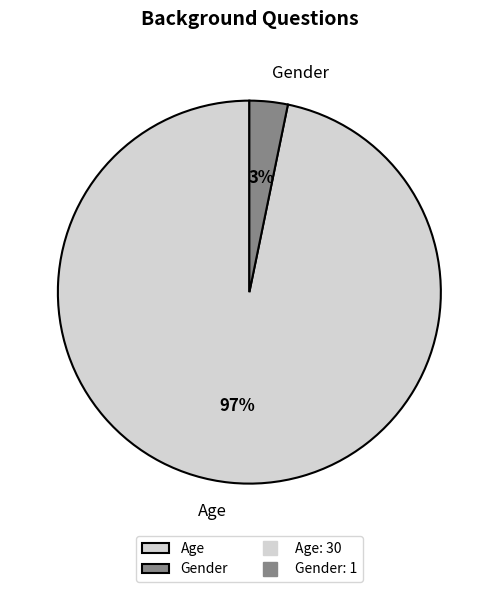

Combined, do Age and Gender account for over 50%?

Yes